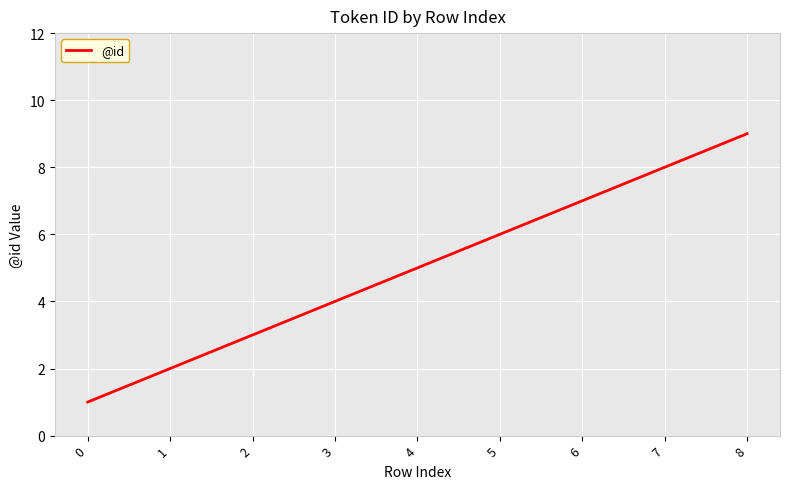

What is the change in value from 0 to 5?

+5